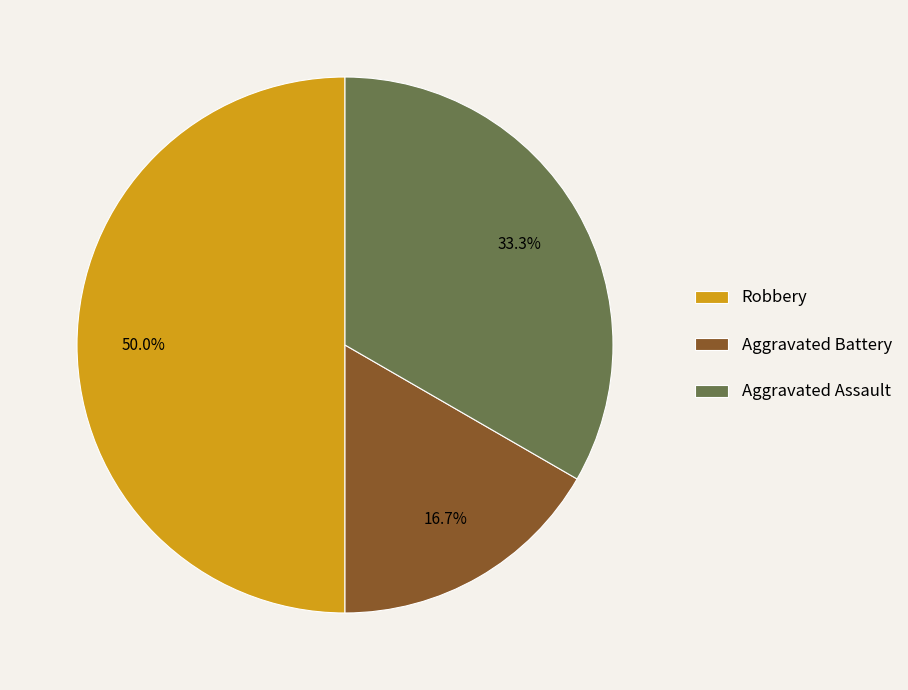

Is Aggravated Battery the majority of the pie?

No